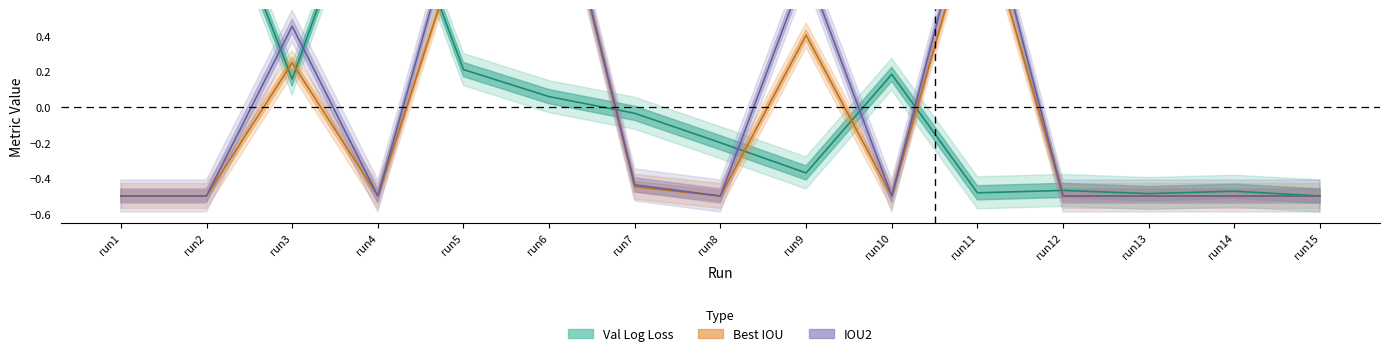

Which has a higher value, run4 or run12?

run4